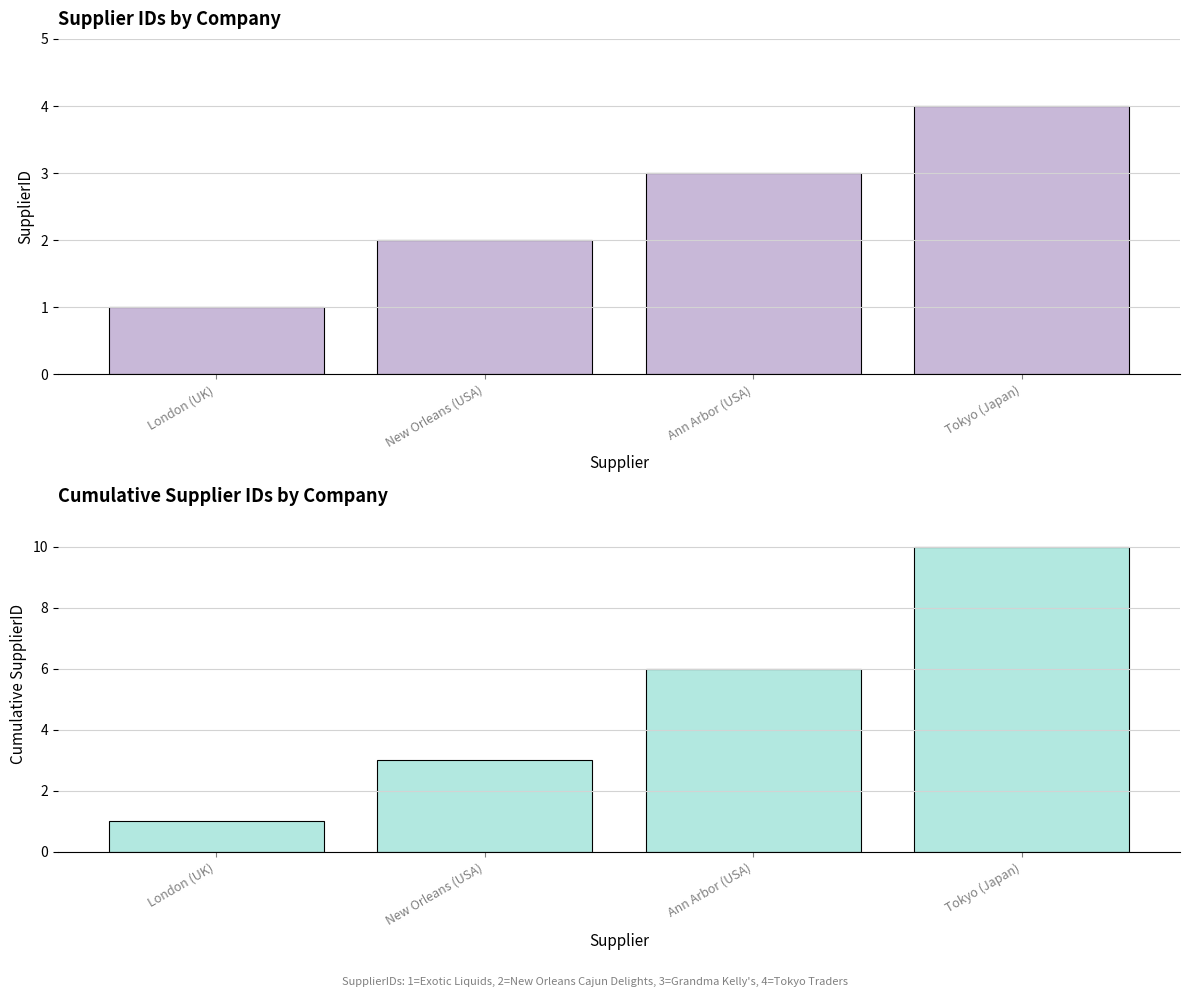

At how many categories does at least one series exceed 4?

2